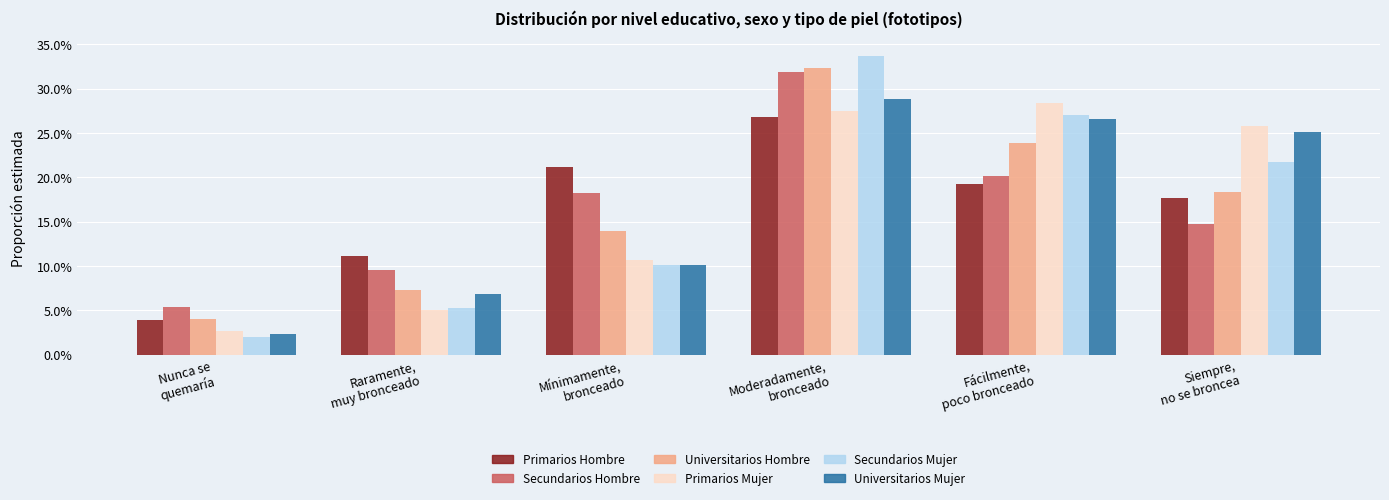

Is the value of Secundarios Mujer at Siempre,
no se broncea greater than the value of Universitarios Mujer at Nunca se
quemaría?

Yes